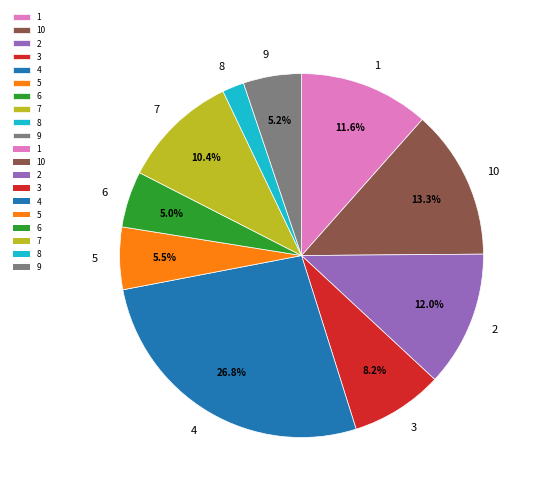

Combined, do 1 and 4 account for over 50%?

No